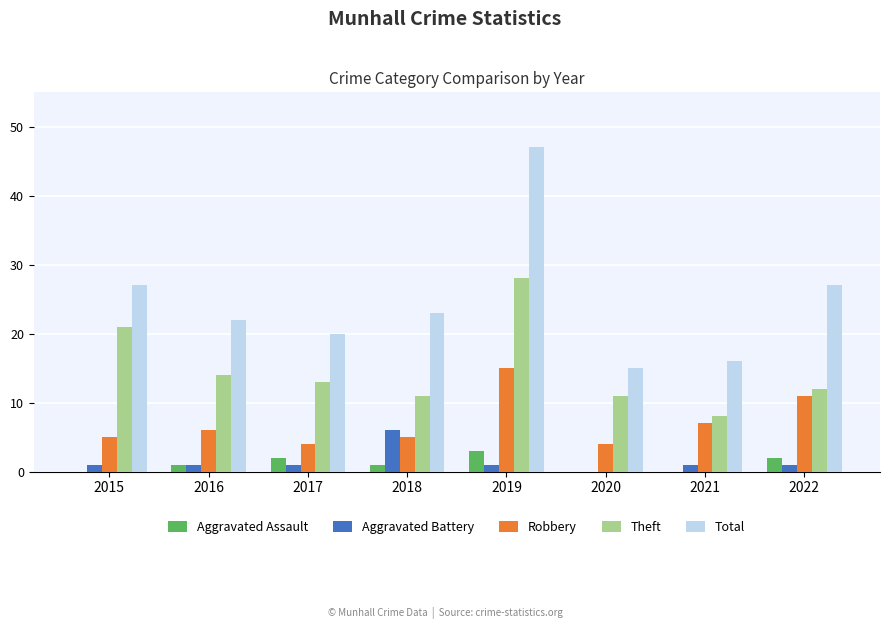

Between 2018 and 2020, which series saw the biggest shift?

Total